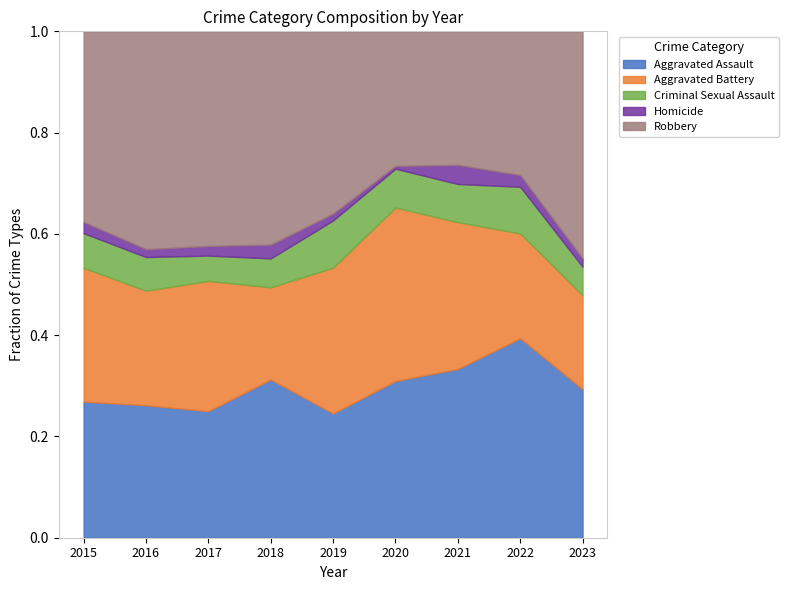

True or false: Homicide and Criminal Sexual Assault cross at least once.

False